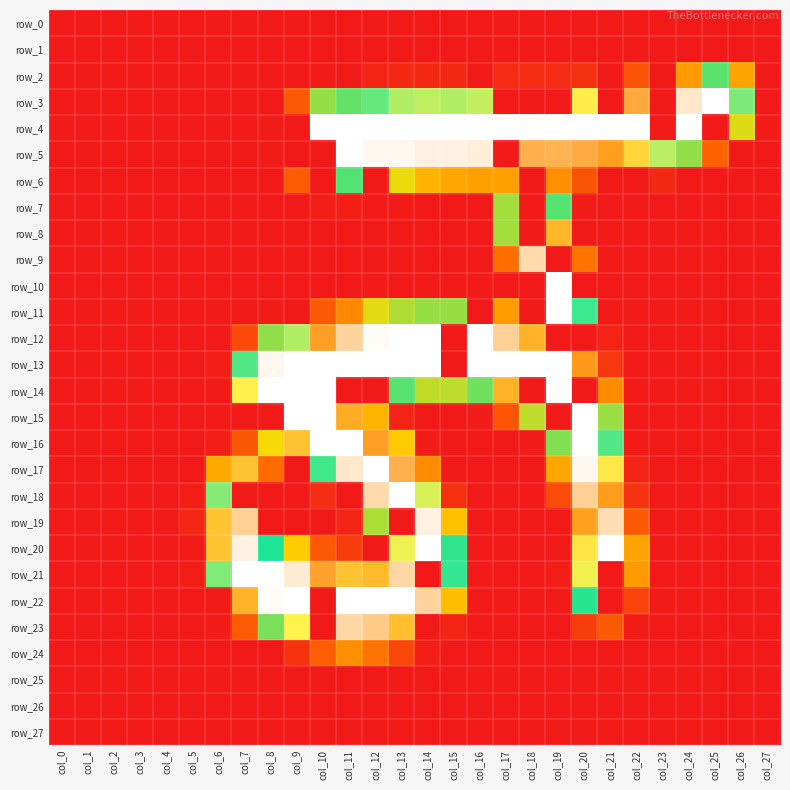

True or false: row_11 has a value of 91 at col_6.

False